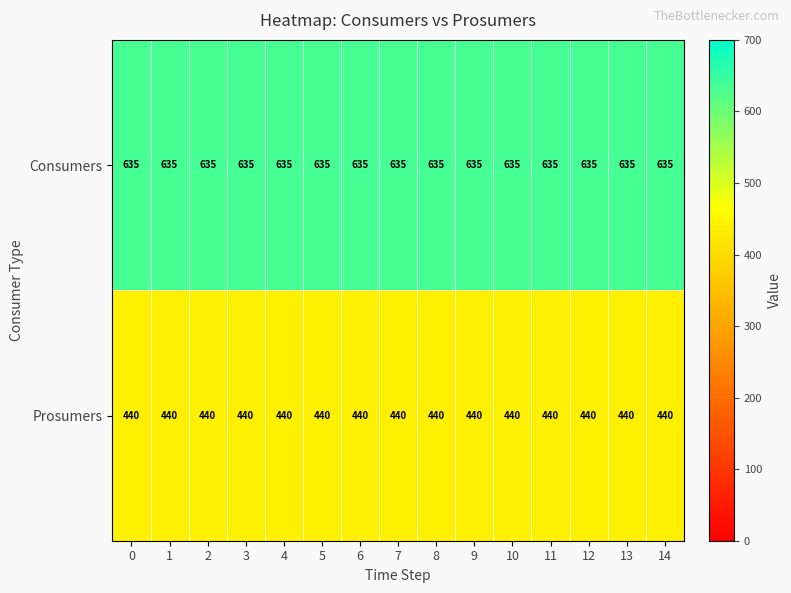

Is it true that Consumers equals 635 at 0?

True